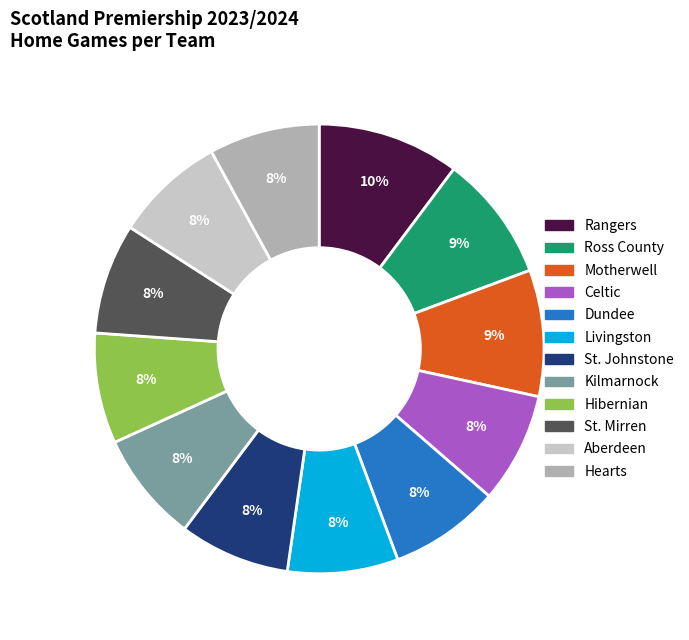

How many slices are in this pie chart?

12